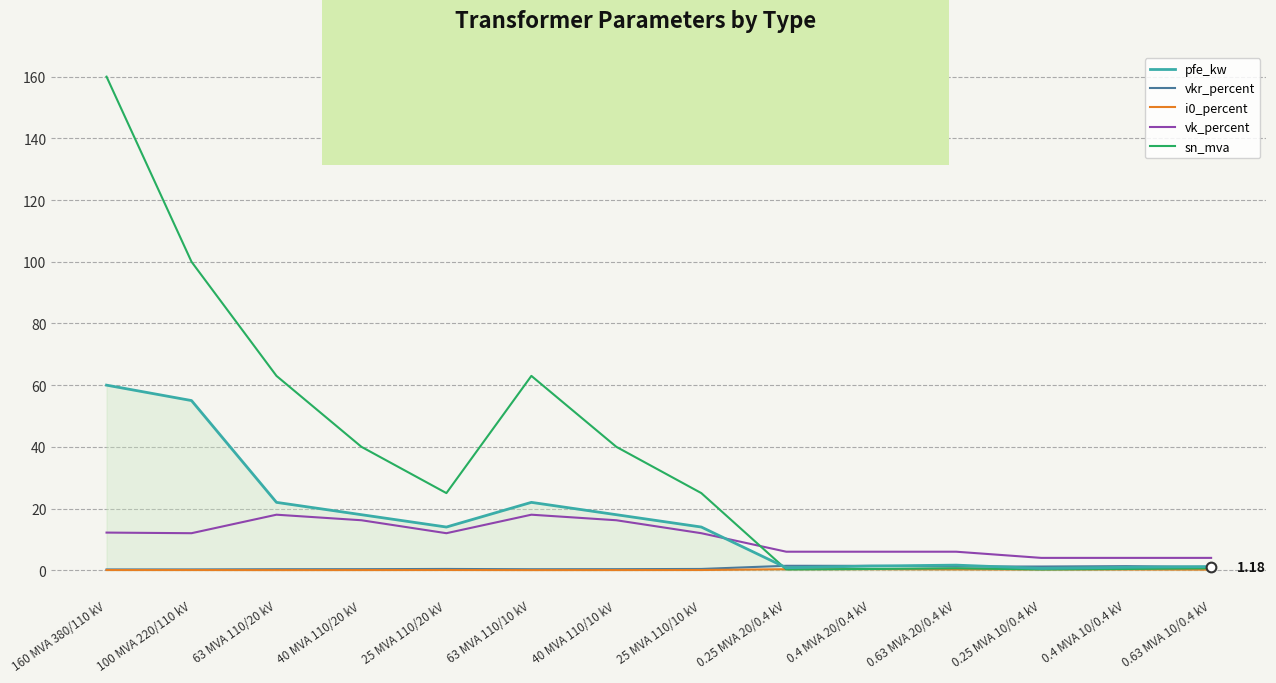

True or false: i0_percent and vk_percent intersect in this chart.

False